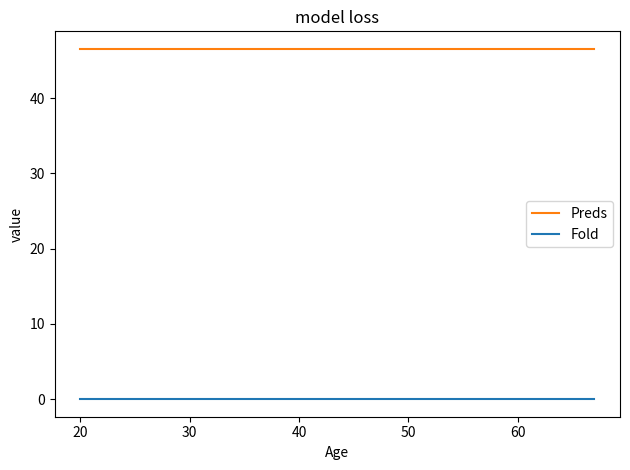

What is the highest value of the Preds series?

46.5